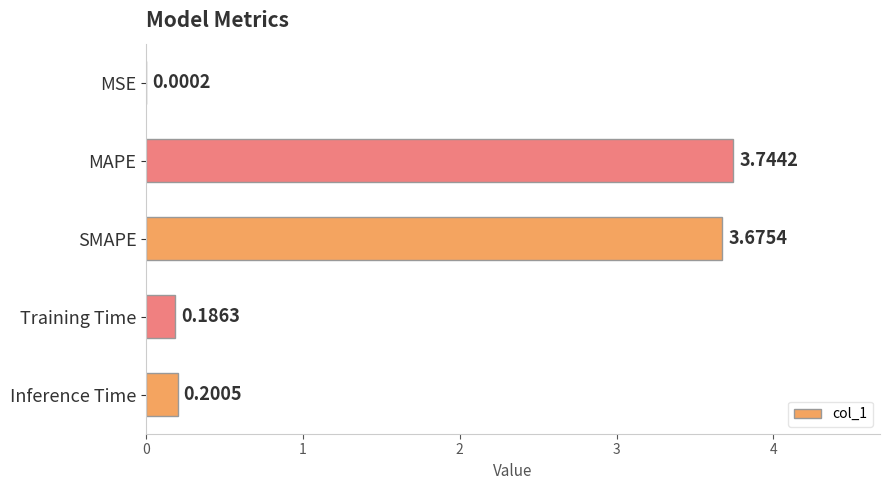

Between SMAPE and Inference Time, which is larger?

SMAPE